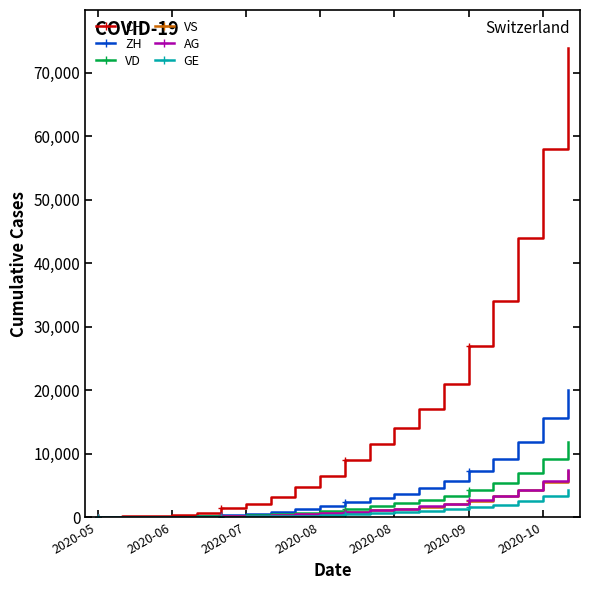

Which series has the largest range (max minus min)?

CH